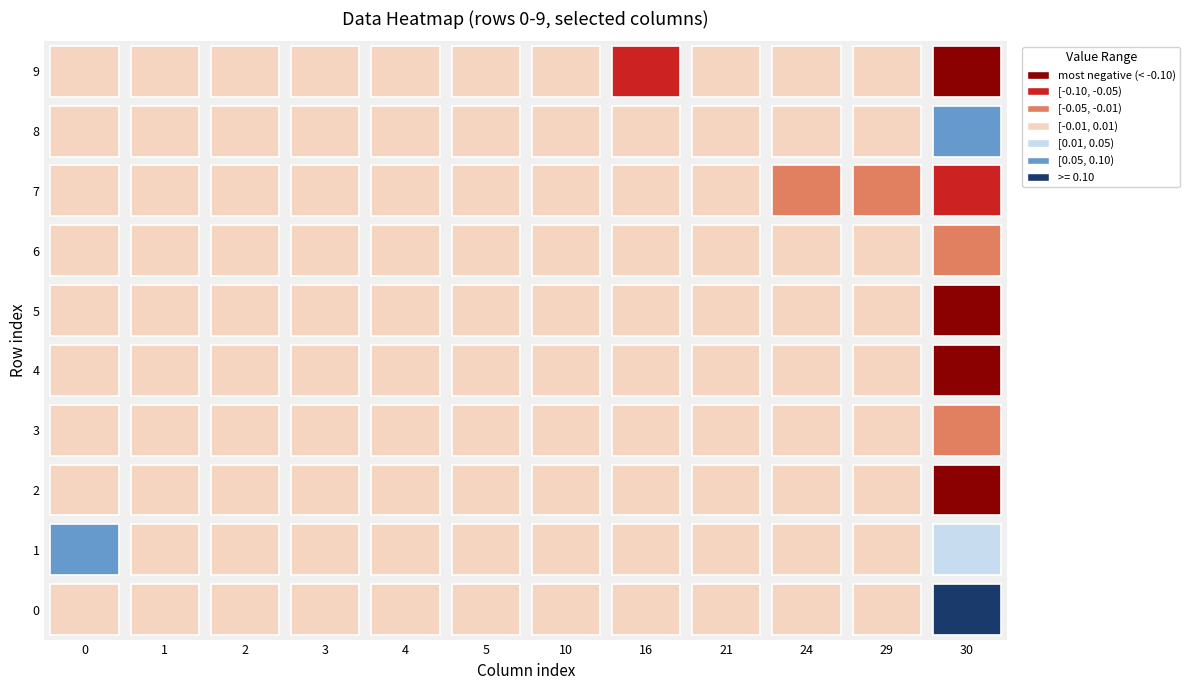

True or false: 10 has a value of -0.0 at 8.

False